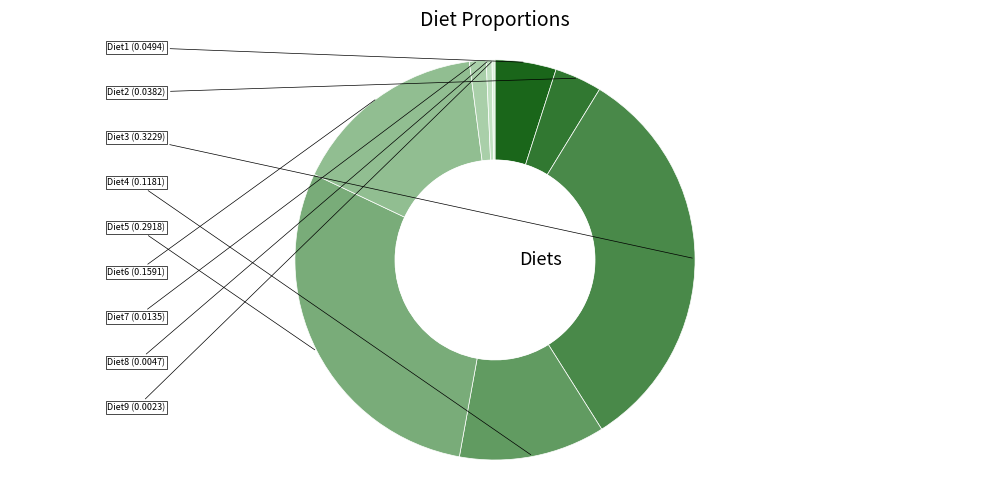

Which slice is the largest?

Diet3